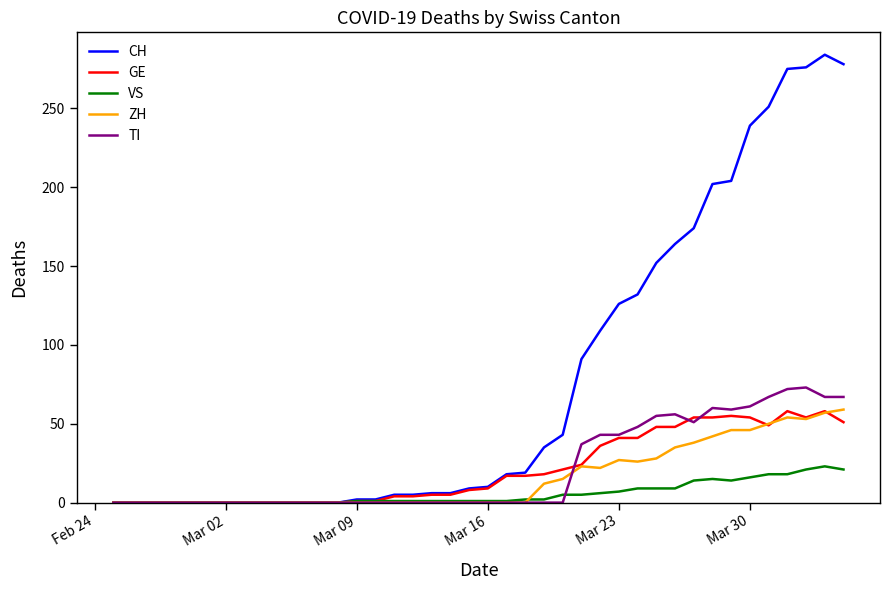

What is the maximum value for ZH?

59